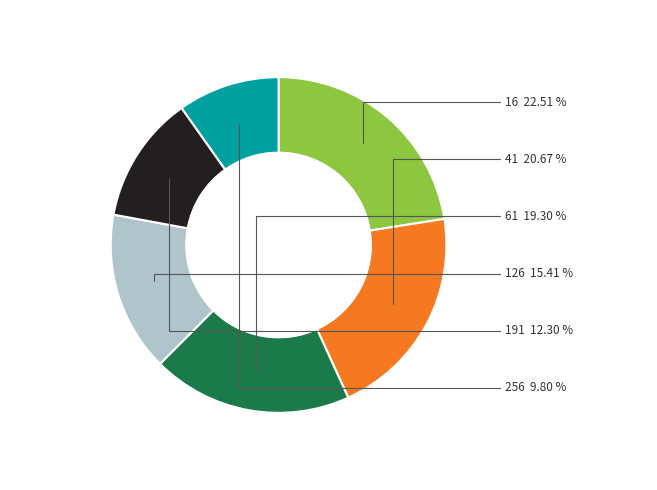

Does any single category account for the majority?

No